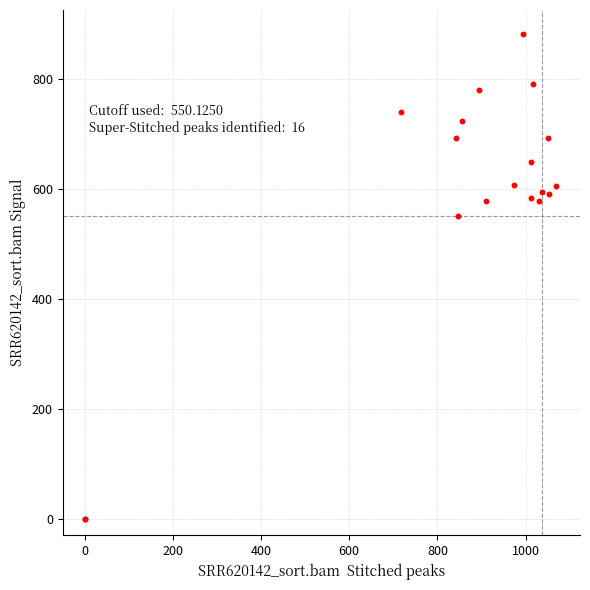

What Y value in the scatter plot is closest to 440?

550.1